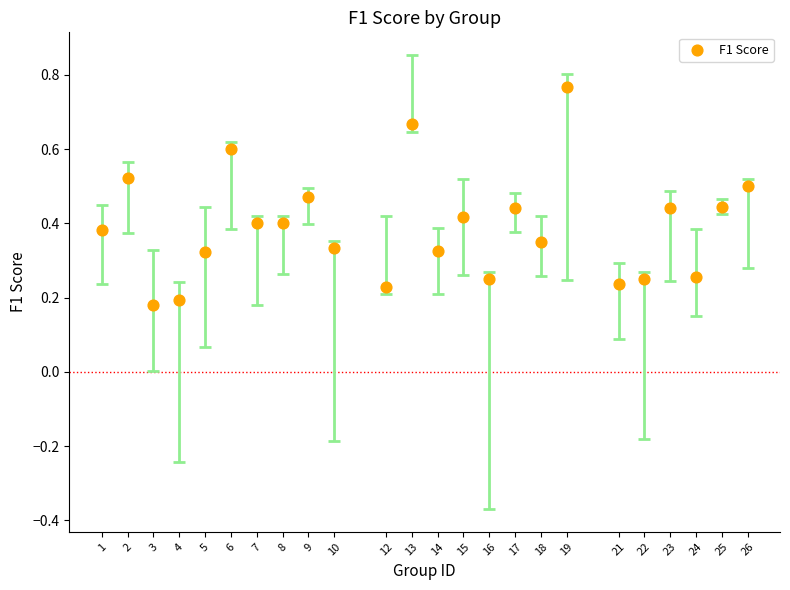

What is the range of X values (max minus min)?

25.0